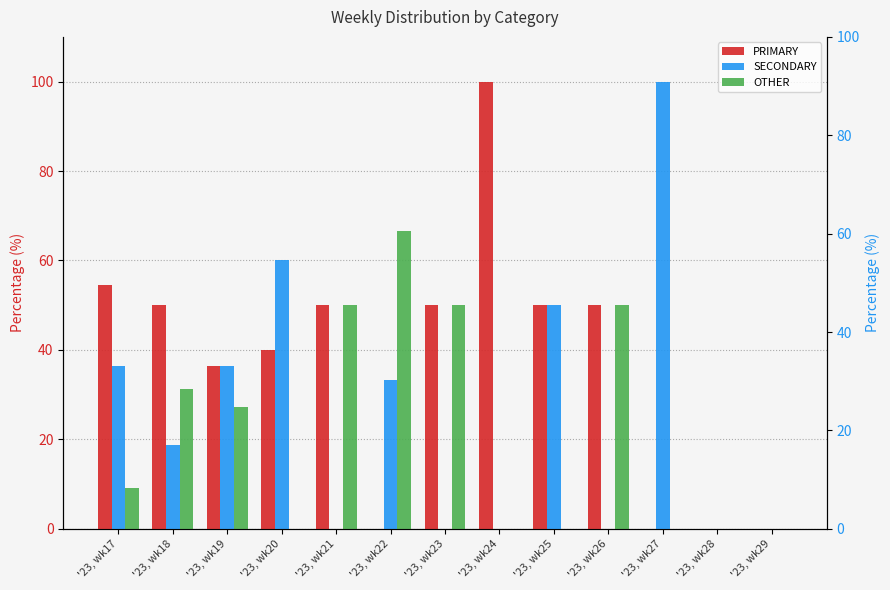

What is the difference between the second highest and second lowest values in the OTHER series?

50.0